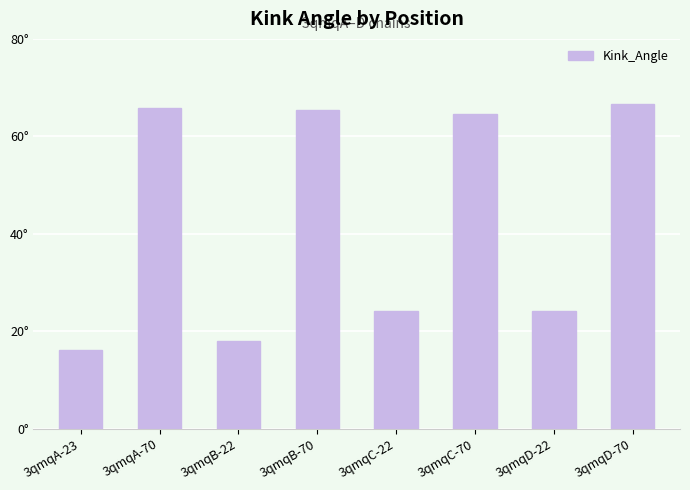

Does the chart contain any negative values?

No